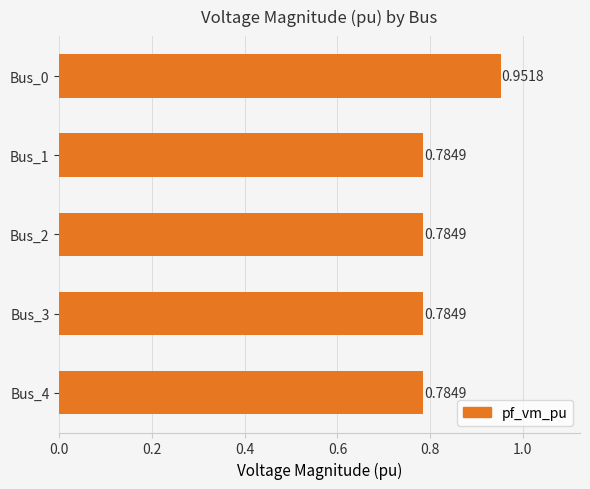

What is the sum of all values?

4.1